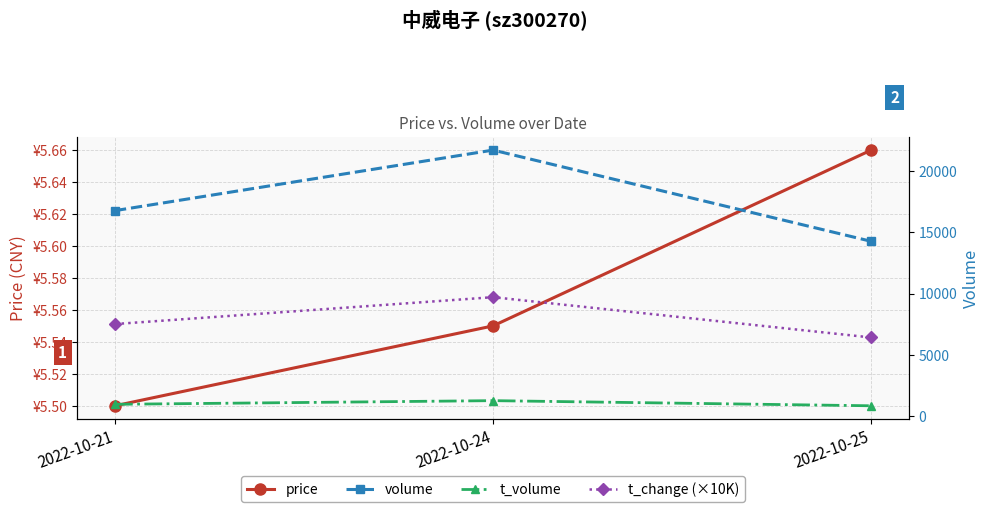

What is the minimum value for volume?

14274.0